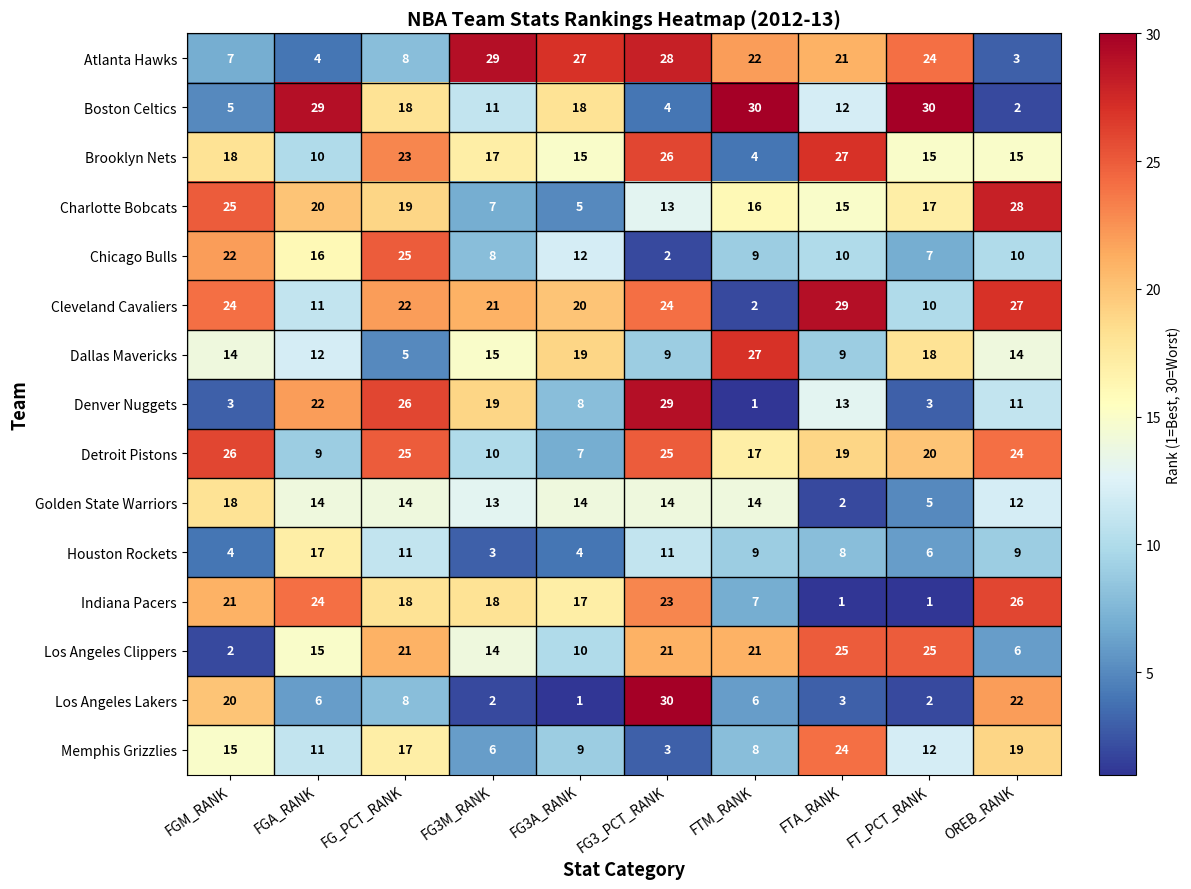

Where does the Chicago Bulls series first go above 10?

FGM_RANK